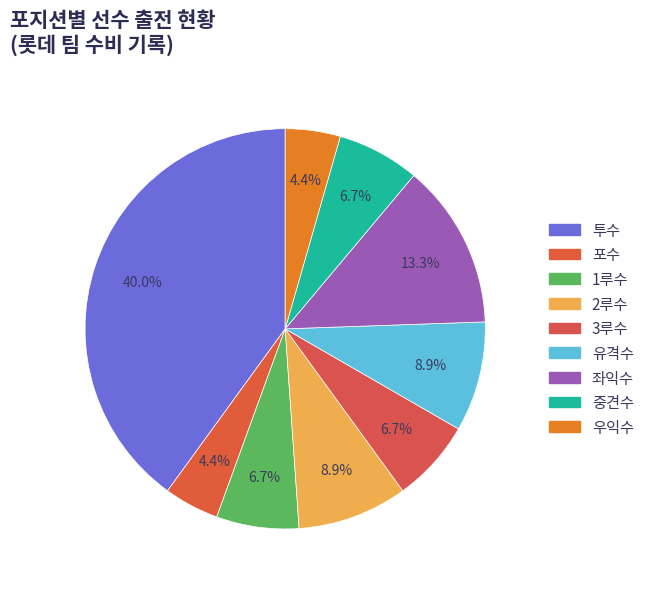

Combined, what portion of the pie is 유격수 and 포수?

13.3%